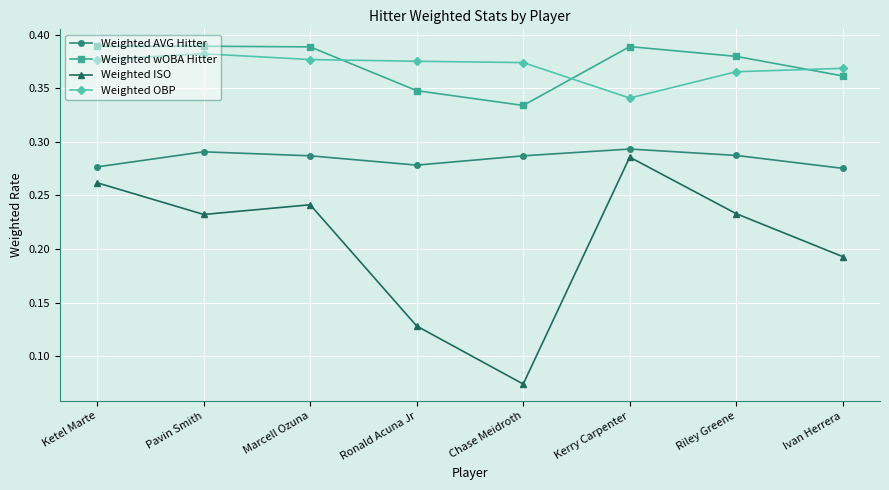

At how many categories does at least one series exceed 0?

8